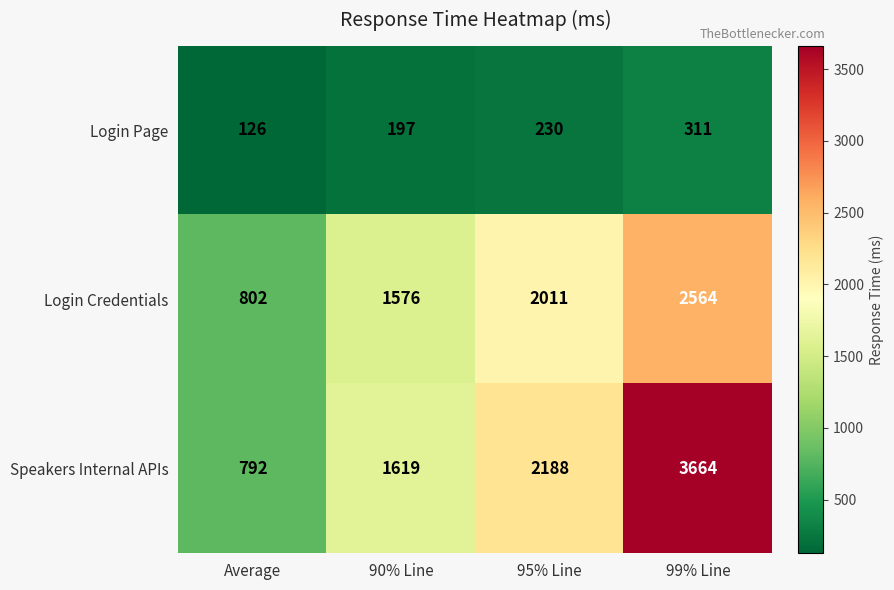

Is it true that Speakers Internal APIs equals 1619 at 90% Line?

True